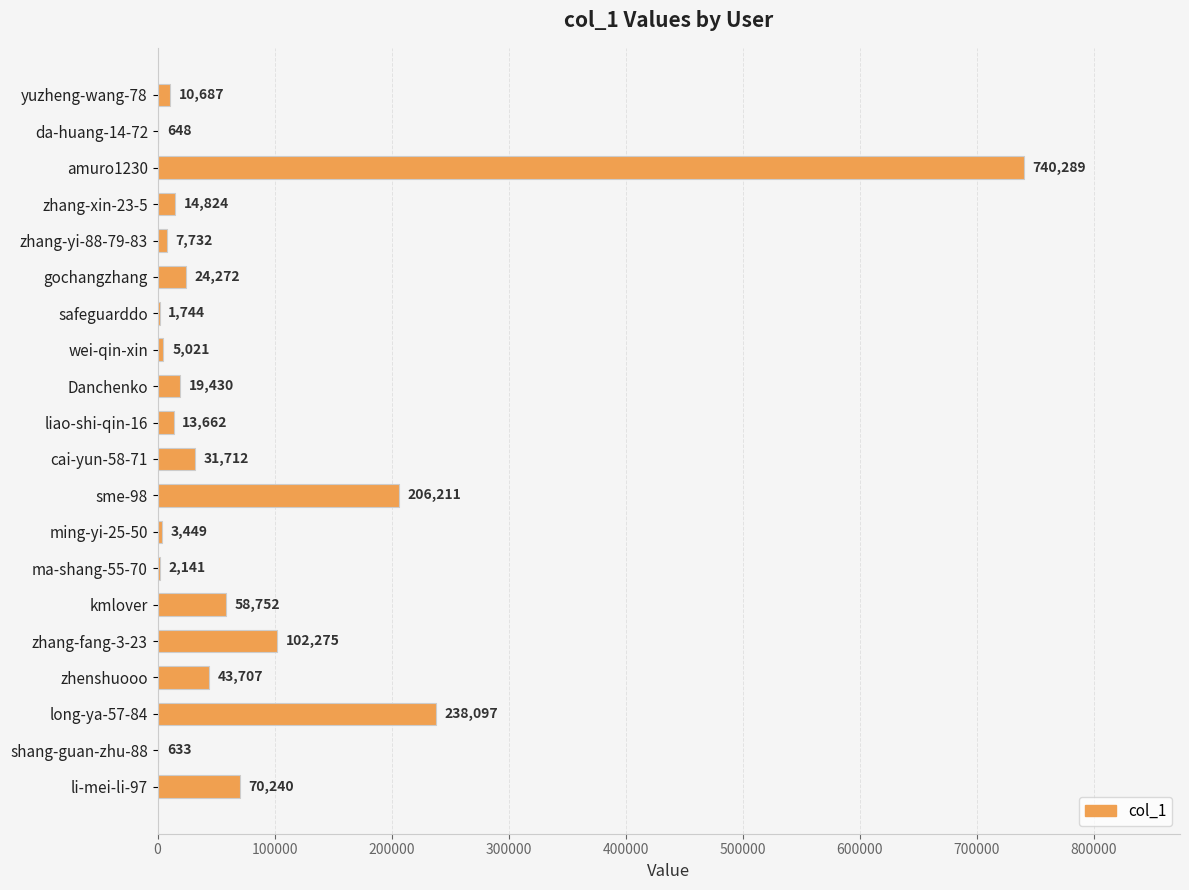

What is the sum of all values?

1595526